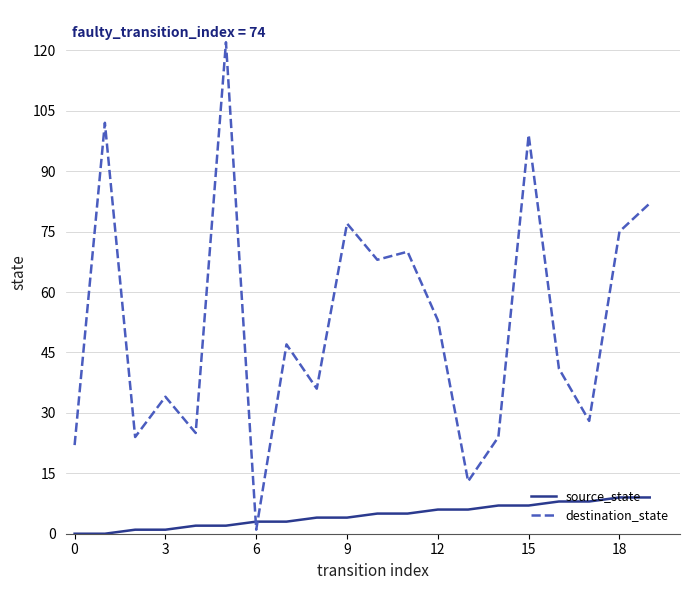

List the series in order of their overall mean, highest first.

destination_state, source_state